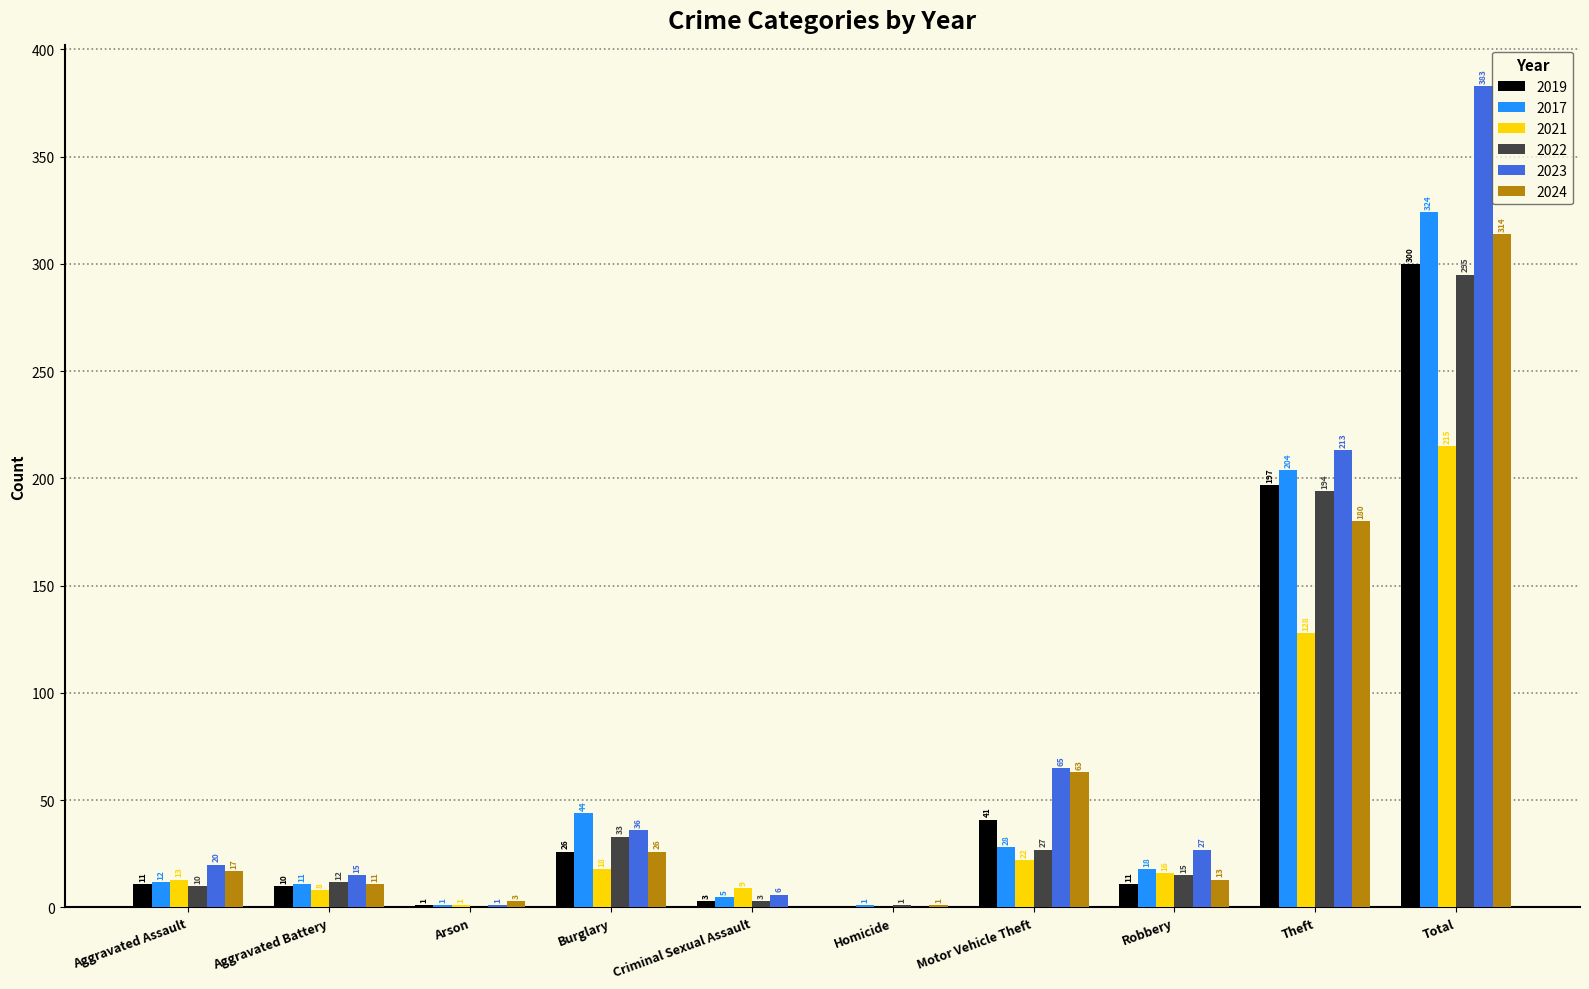

What is the average value of the 2019 series?

60